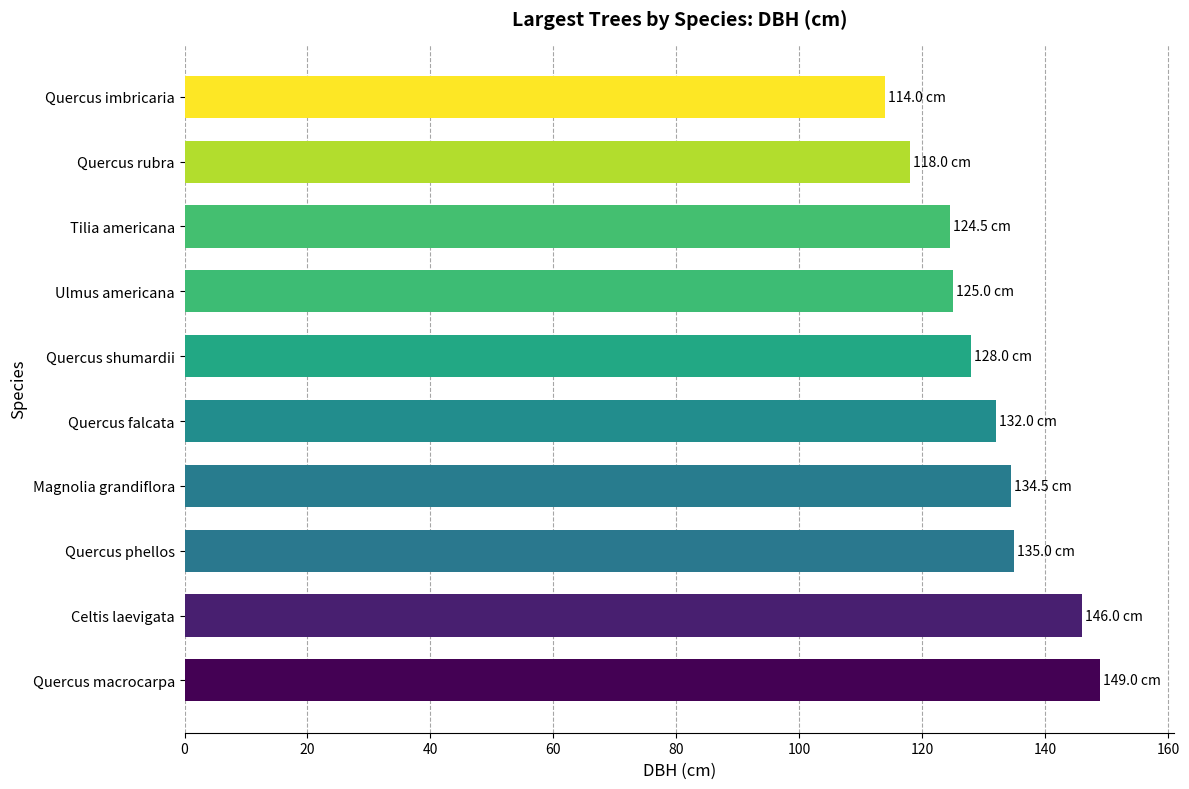

What is the ratio of the value at Quercus falcata to the value at Quercus macrocarpa?

0.9